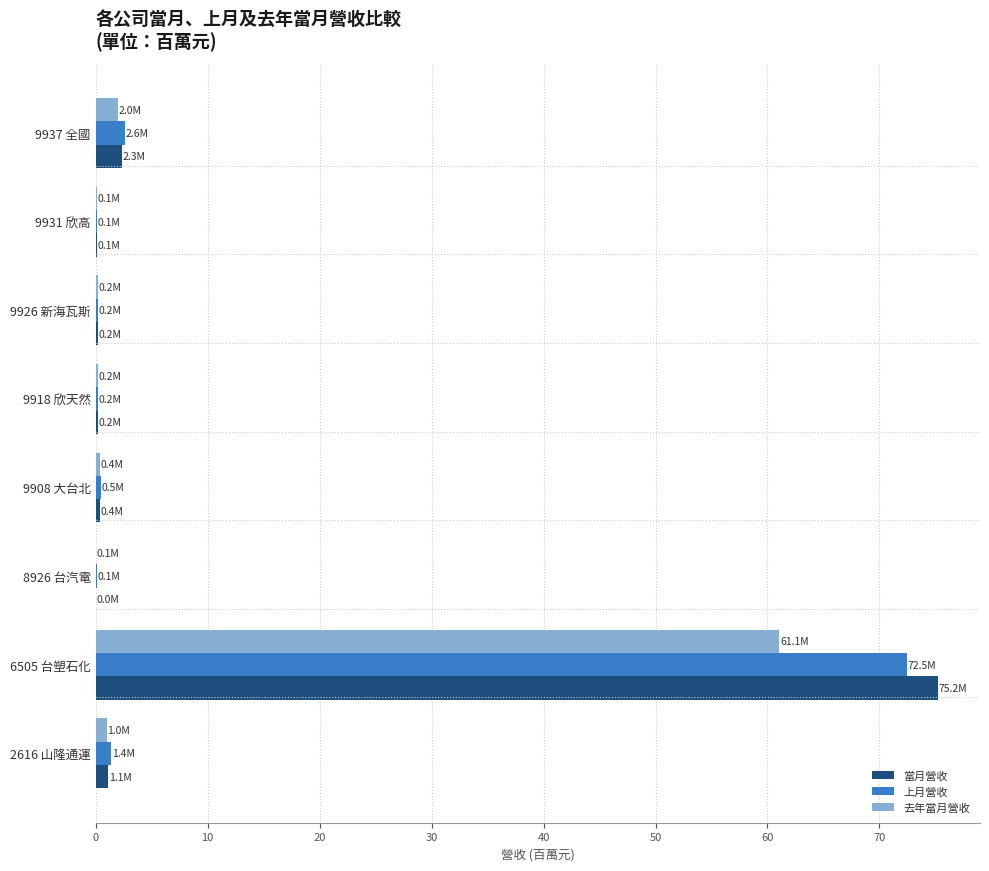

Is it true that 上月營收 equals 0.1 at 8926 台汽電?

True